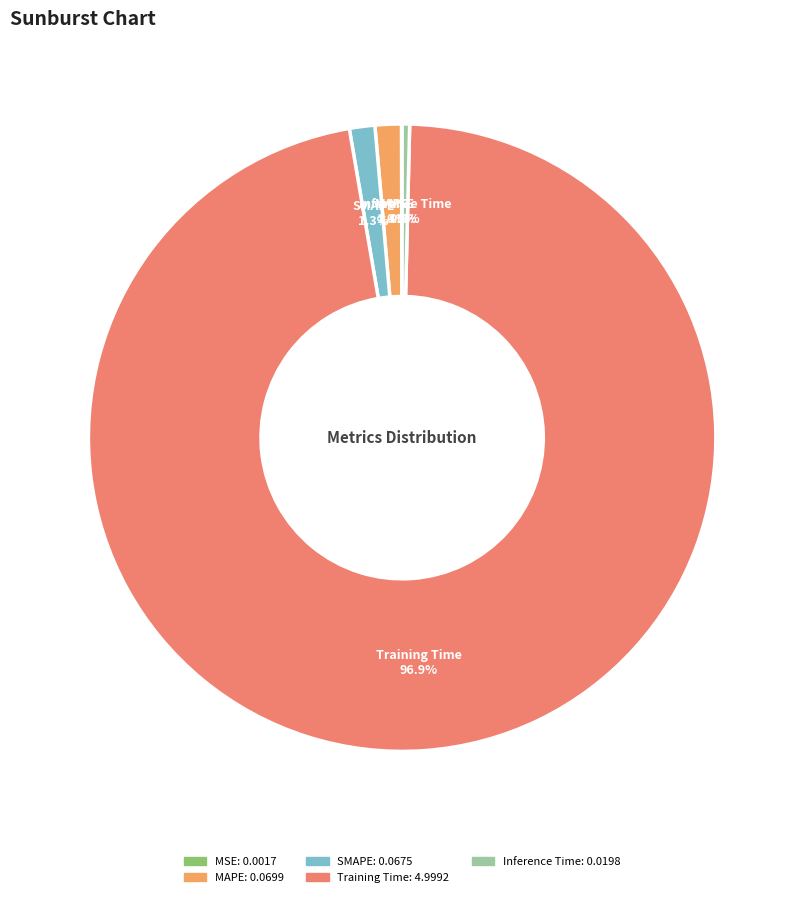

Between SMAPE and Inference Time, which is larger?

SMAPE